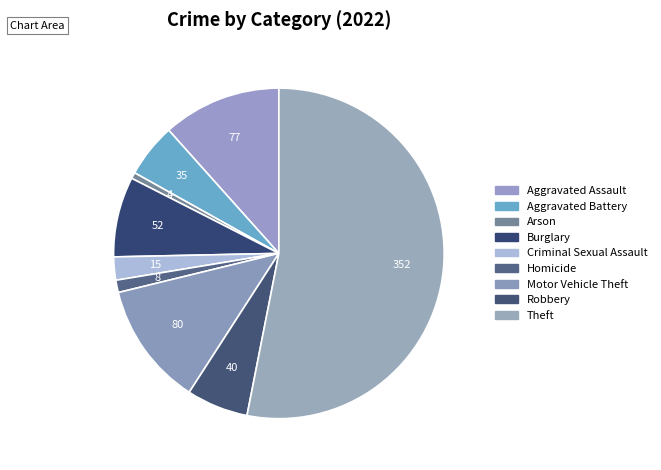

Which category has the smallest portion of the pie?

Arson